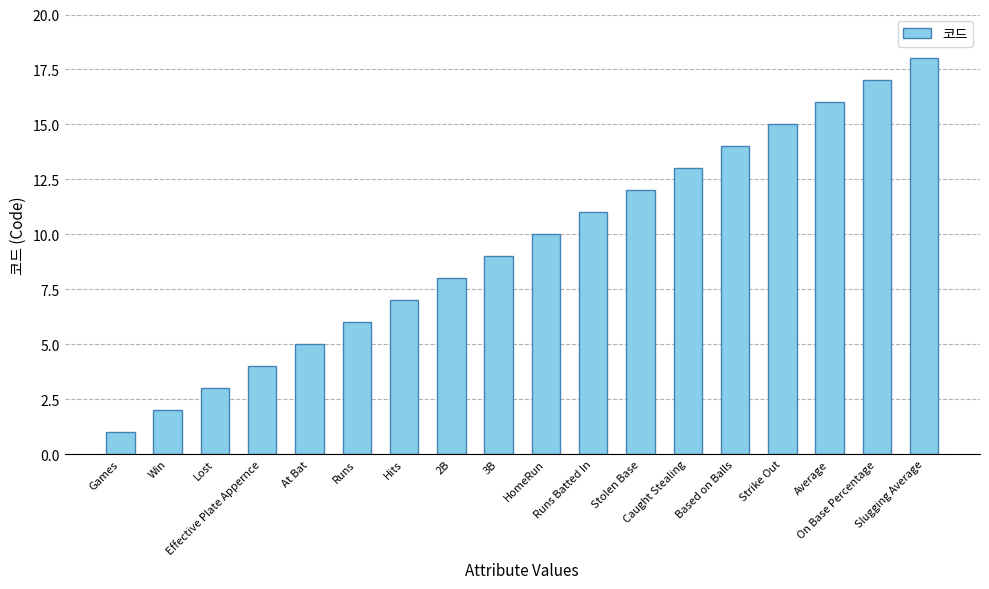

Which label corresponds to the largest value in the chart?

Slugging Average